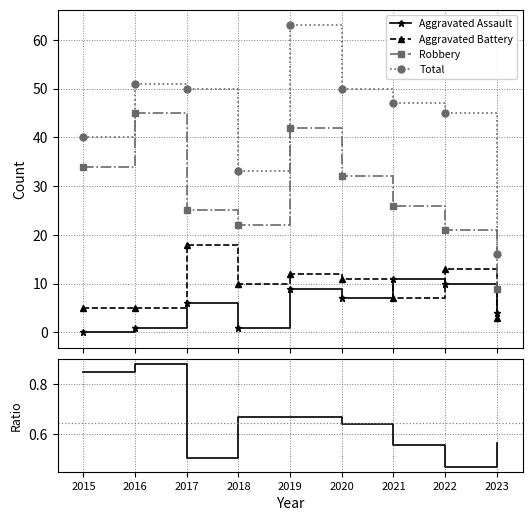

What is the value of the Aggravated Assault point at the 4th from the left?

1